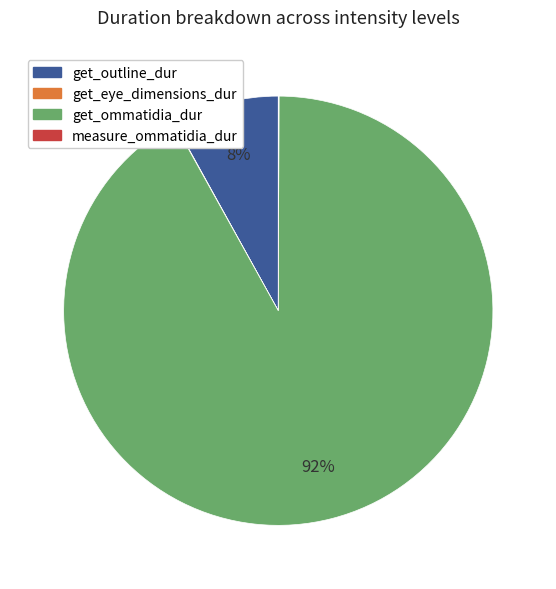

To the nearest percent, what is the average slice percentage?

25%